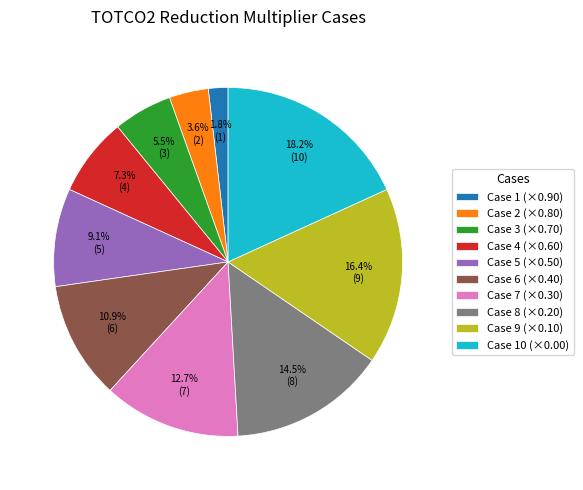

Rank the categories by value from lowest to highest.

Case 1 (×0.90), Case 2 (×0.80), Case 3 (×0.70), Case 4 (×0.60), Case 5 (×0.50), Case 6 (×0.40), Case 7 (×0.30), Case 8 (×0.20), Case 9 (×0.10), Case 10 (×0.00)